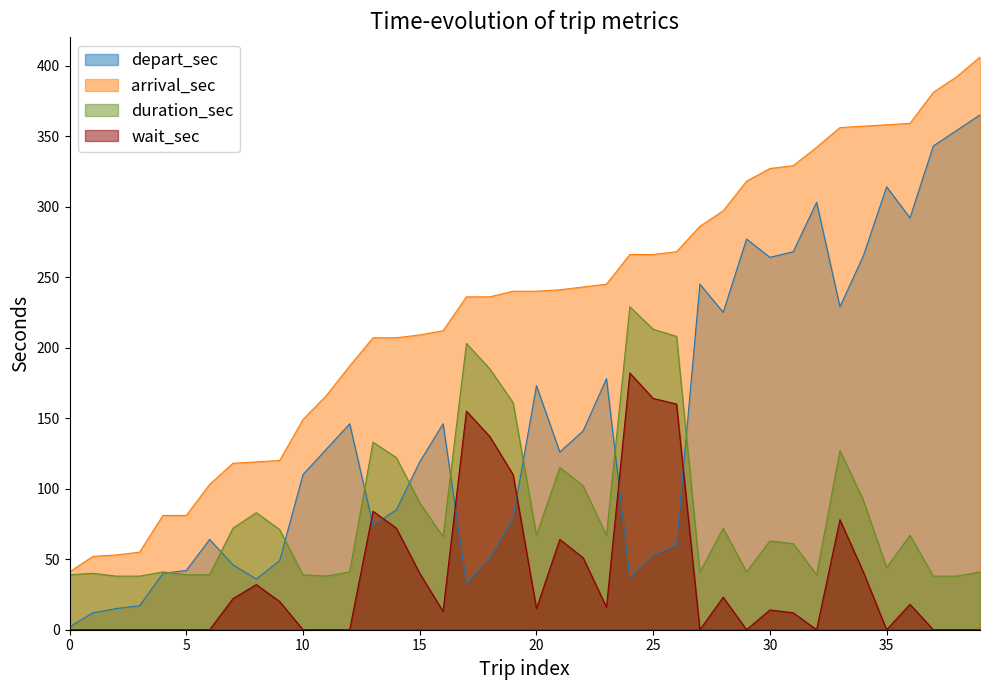

Reading right to left, extract all data points from this chart.

depart_sec: 365	354	343	292	314	265	229	303	268	264	277	225	245	60	53	37	178	141	126	173	79	51	33	146	119	85	74	146	128	110	49	36	46	64	42	40	17	15	12	2
arrival_sec: 406	392	381	359	358	357	356	342	329	327	318	297	286	268	266	266	245	243	241	240	240	236	236	212	209	207	207	187	166	149	120	119	118	103	81	81	55	53	52	41
duration_sec: 41	38	38	67	44	92	127	39	61	63	41	72	41	208	213	229	67	102	115	67	161	185	203	66	90	122	133	41	38	39	71	83	72	39	39	41	38	38	40	39
wait_sec: 0	0	0	18	0	41	78	0	12	14	0	23	0	160	164	182	16	51	64	15	110	137	155	13	40	72	84	0	0	0	20	32	22	0	0	0	0	0	0	0